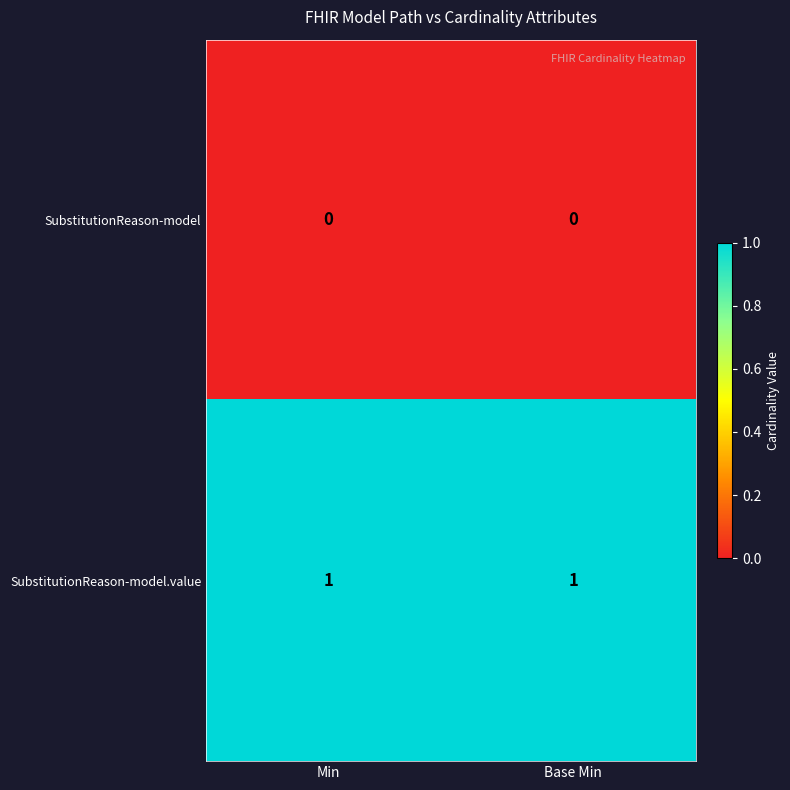

Which series has the largest total across all categories?

SubstitutionReason-model.value